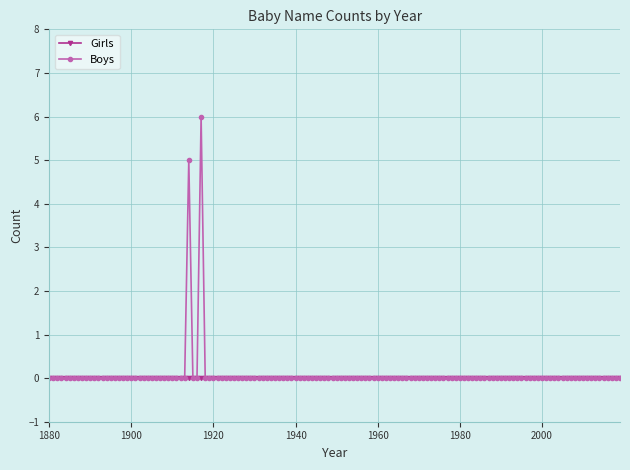

Which series has the largest range (max minus min)?

Boys